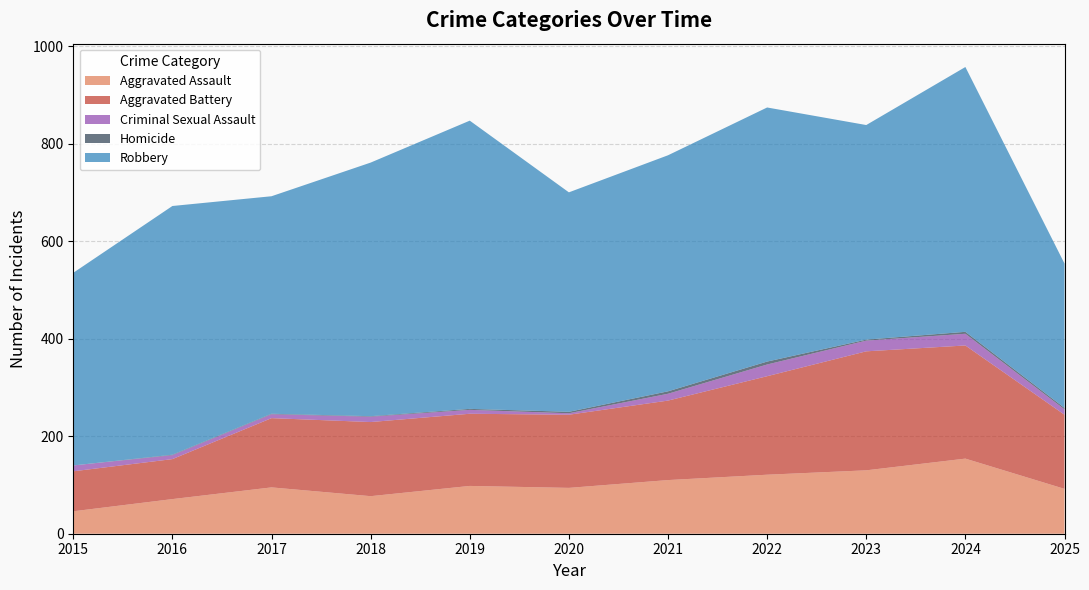

At which category does Robbery reach its first local valley?

2017